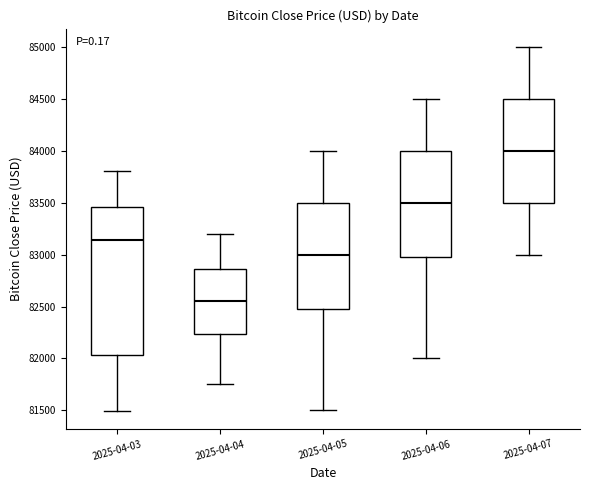

Which box is the tallest, from its lower edge to its upper edge?

2025-04-03